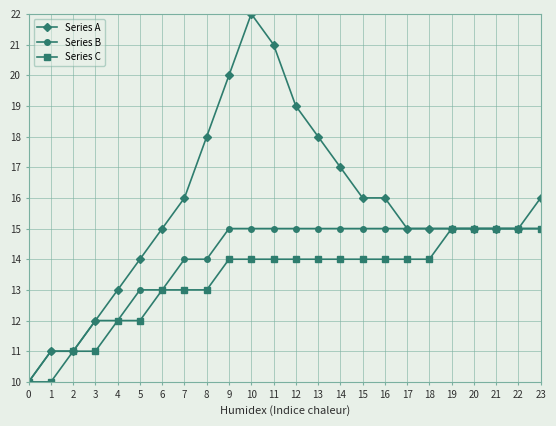

What are all the series names shown in the legend?

Series A, Series B, Series C